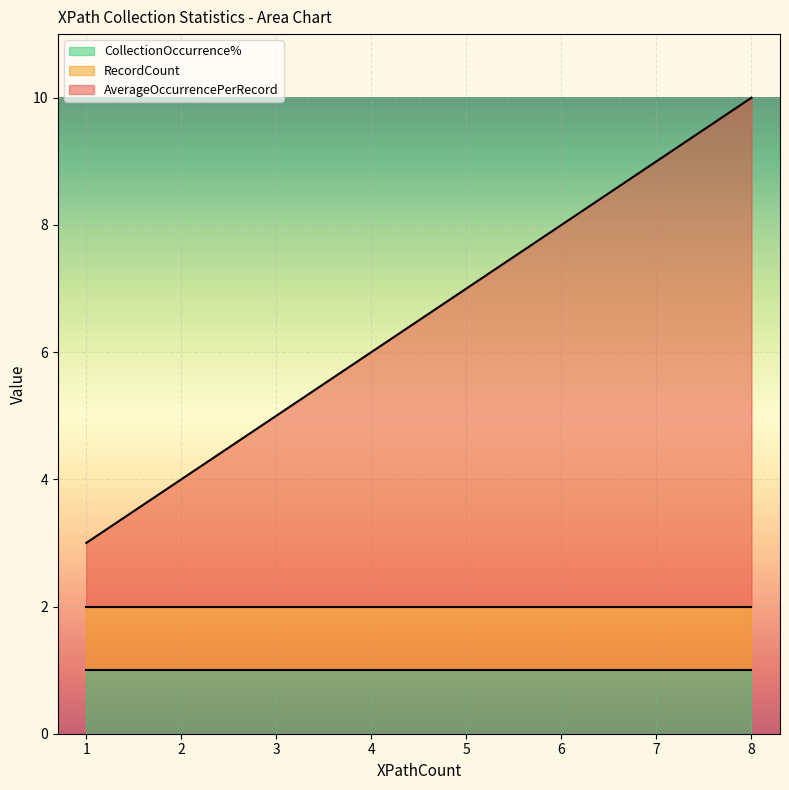

The CollectionOccurrence% series shows 2 at 1. True or false?

False